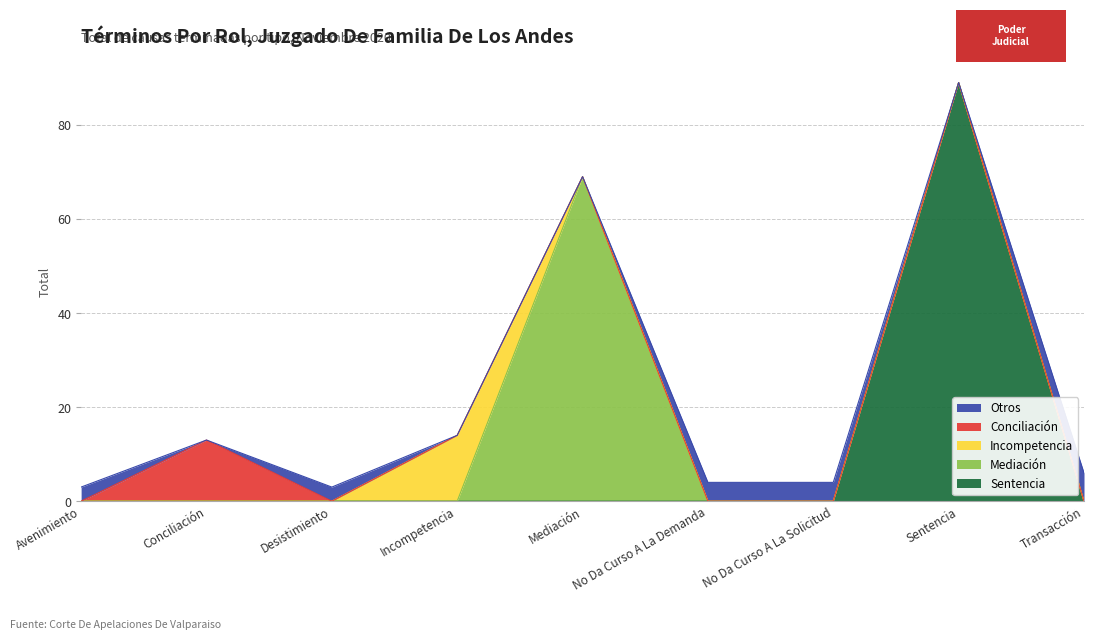

What is the total value across all series at Sentencia?

89